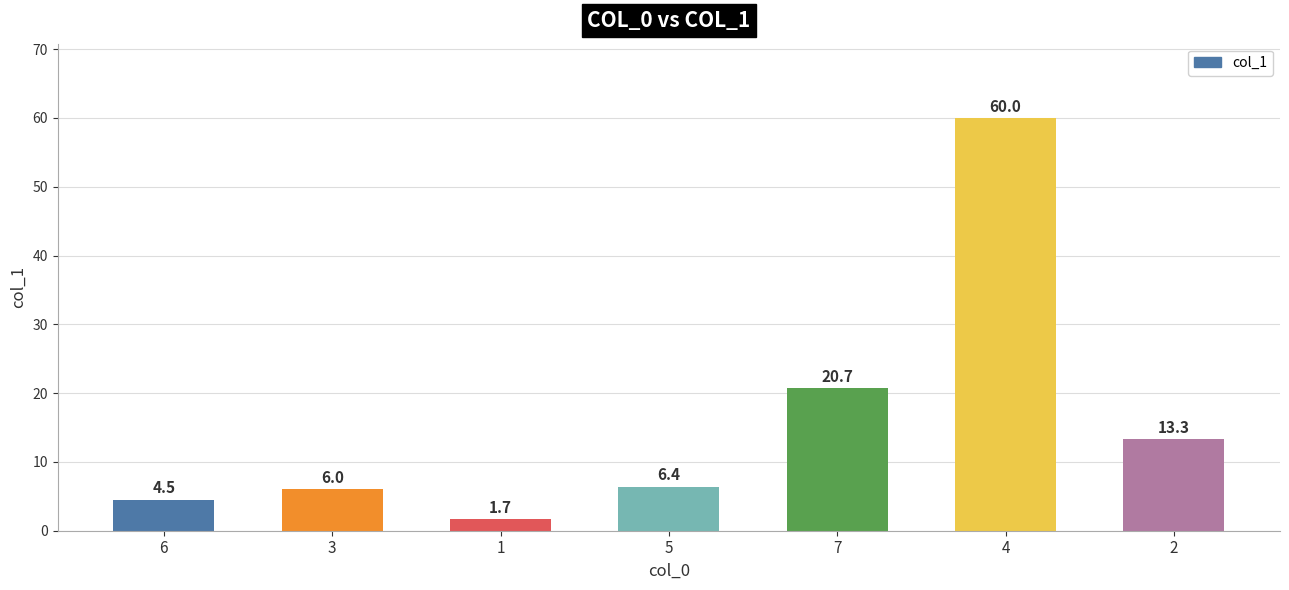

What value does the data have at 7?

20.7